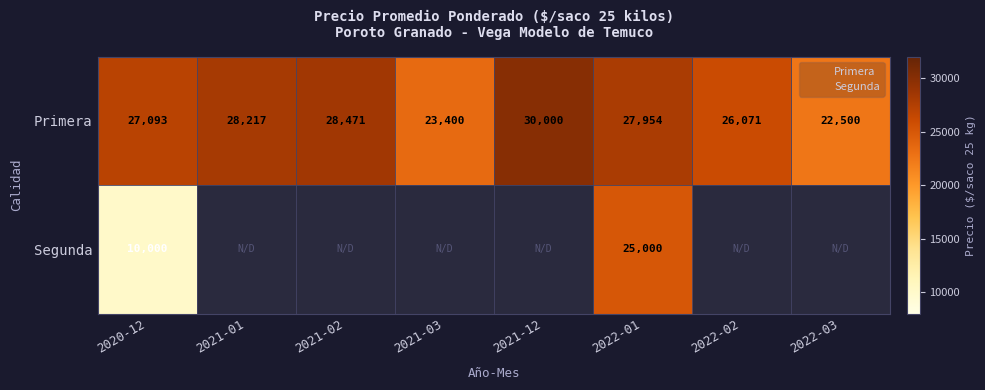

At which label is Primera closest to 26250?

2022-02